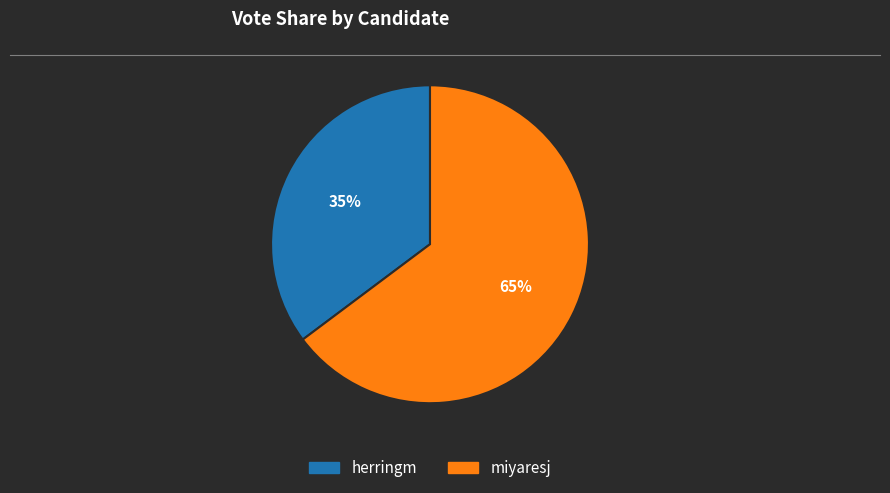

Between herringm and miyaresj, which is larger?

miyaresj